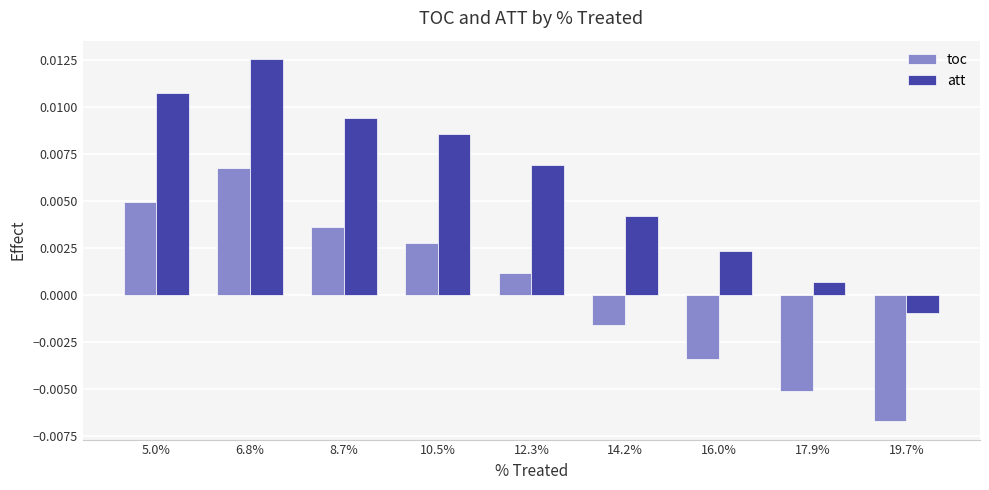

At which category is the sum across all series the highest?

6.8%